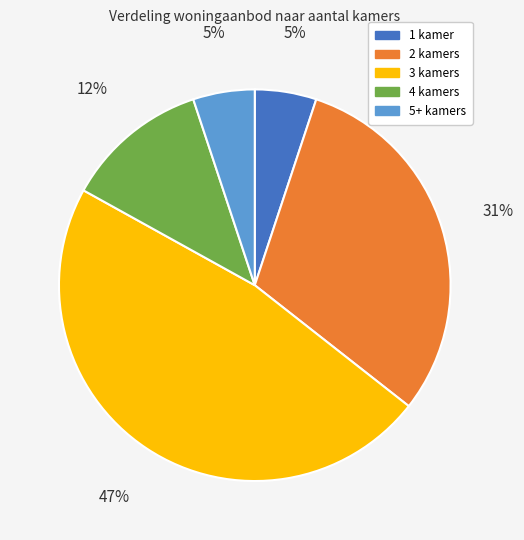

Which slice is the largest?

3 kamers